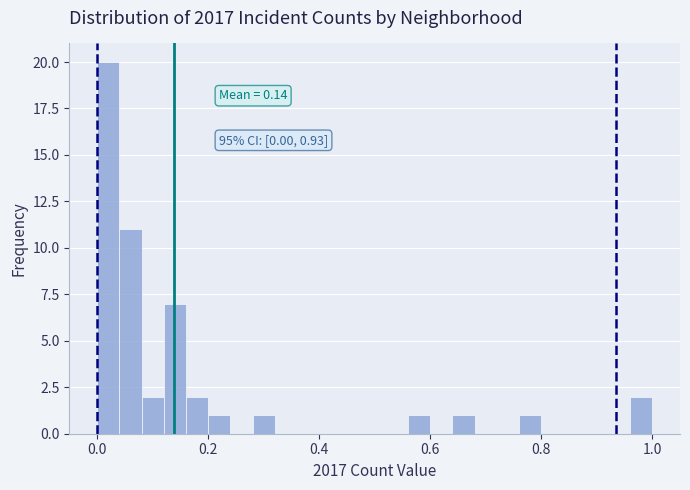

Around what value on the x-axis is the tallest bar? Give the approximate position of its centre, as read against the axis.

0.02